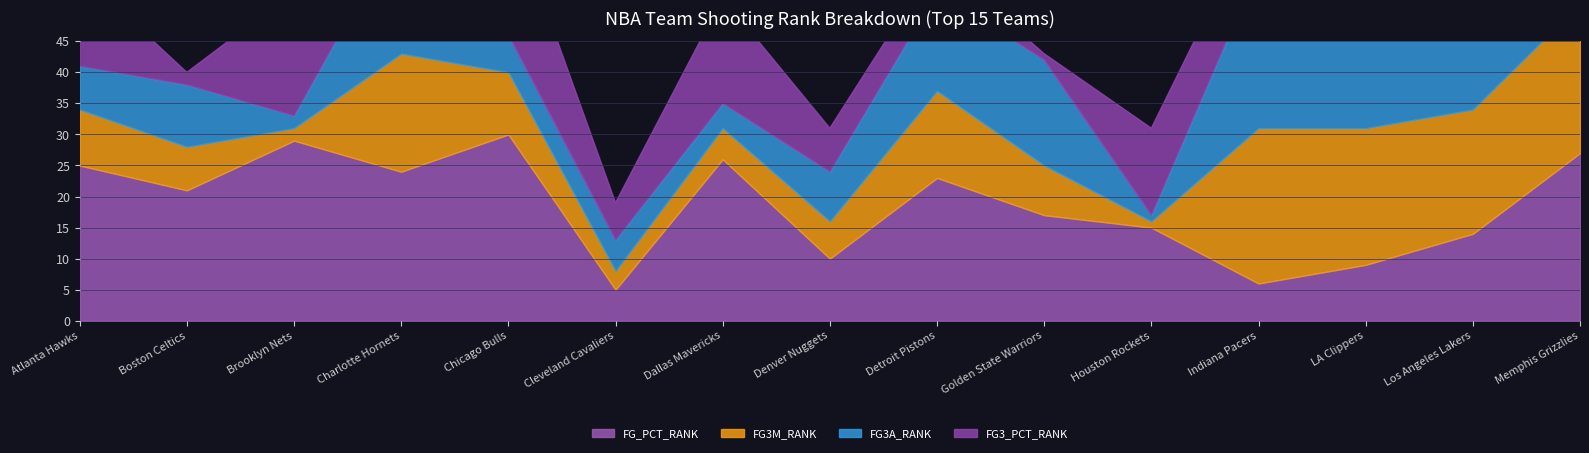

What is the total value across all series at Chicago Bulls?

67